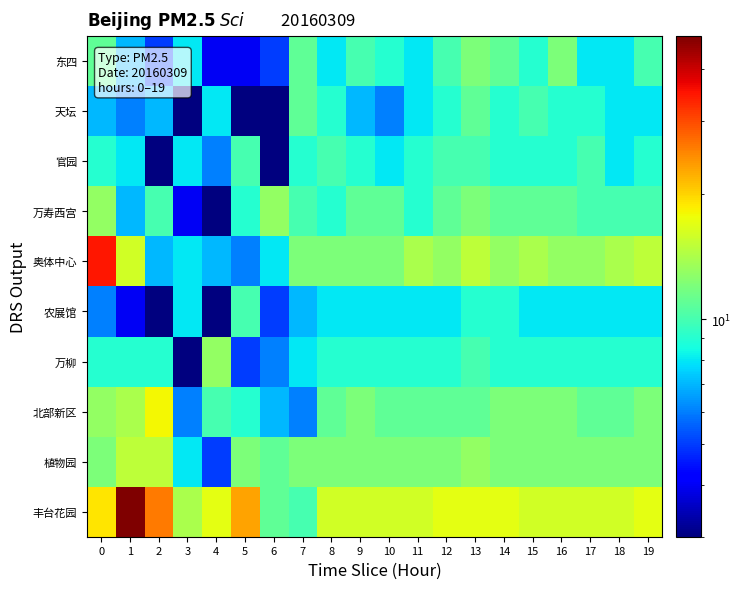

List the series in order of their peak value, lowest first.

官园, 农展馆, 天坛, 东四, 万寿西宫, 万柳, 植物园, 北部新区, 奥体中心, 丰台花园